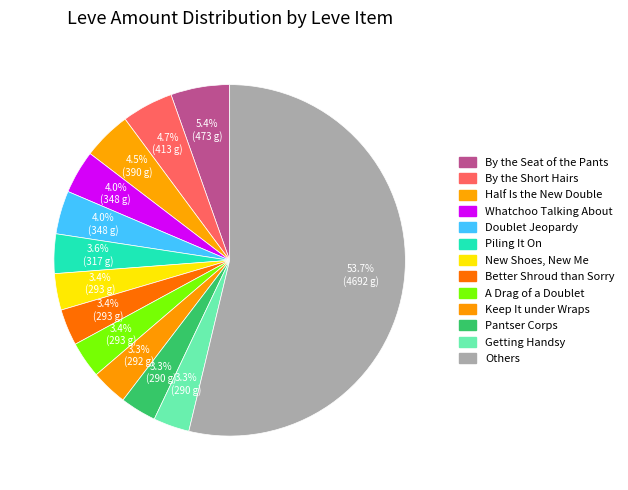

Count the number of slices in the pie.

13